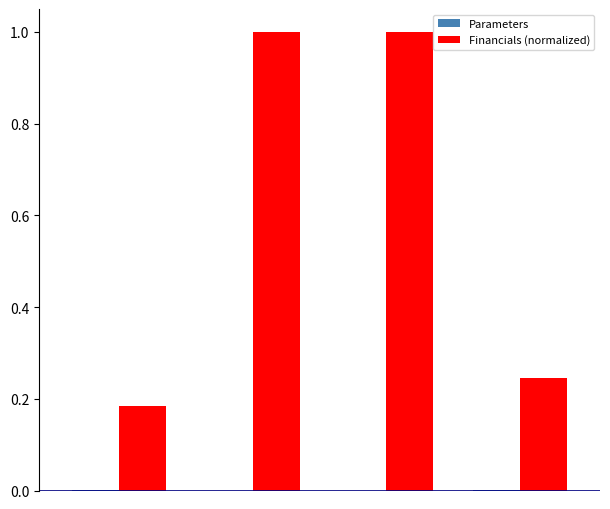

Count the number of categories in the chart.

4